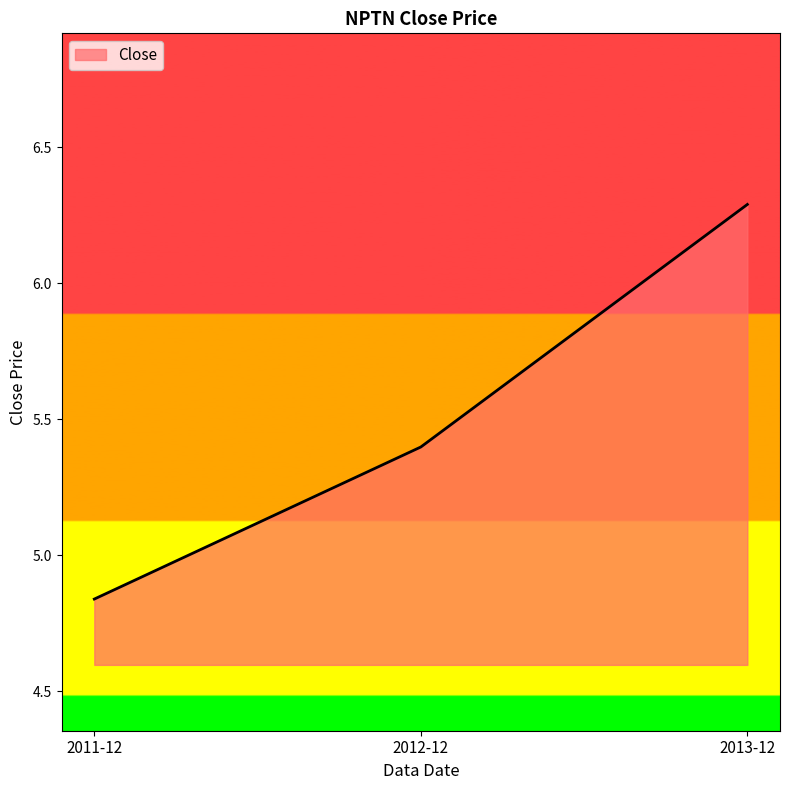

How many series are shown in this chart?

1